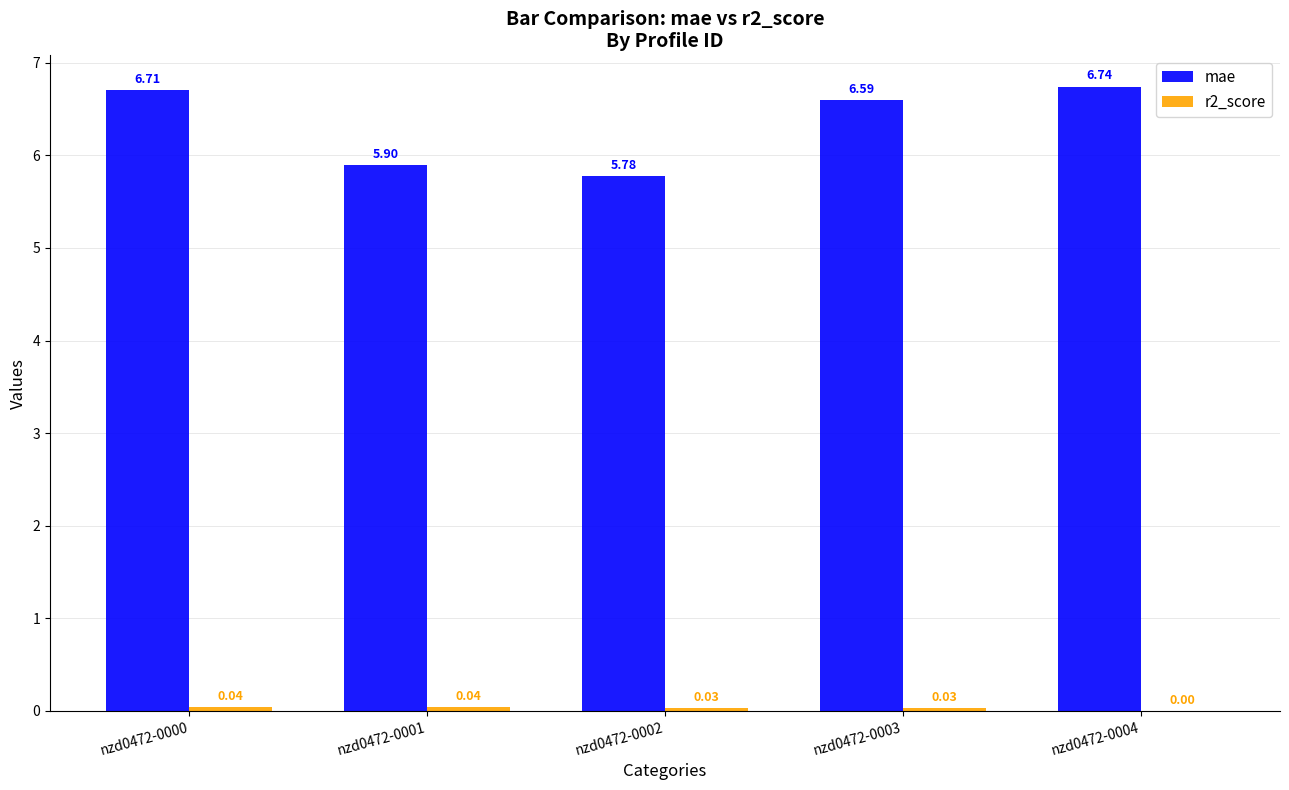

Between nzd0472-0001 and nzd0472-0004, which series saw the biggest shift?

mae